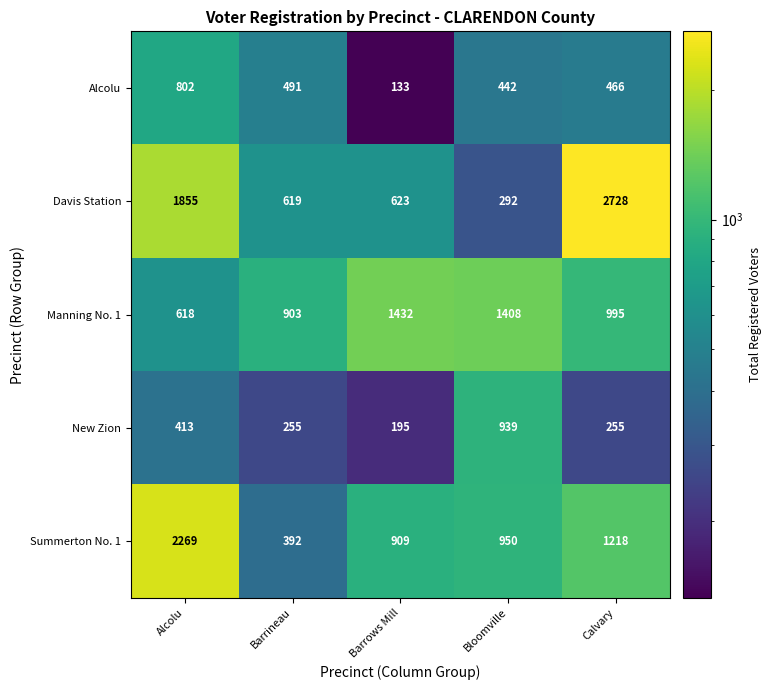

What is the total value across all series at Barrows Mill?

3292